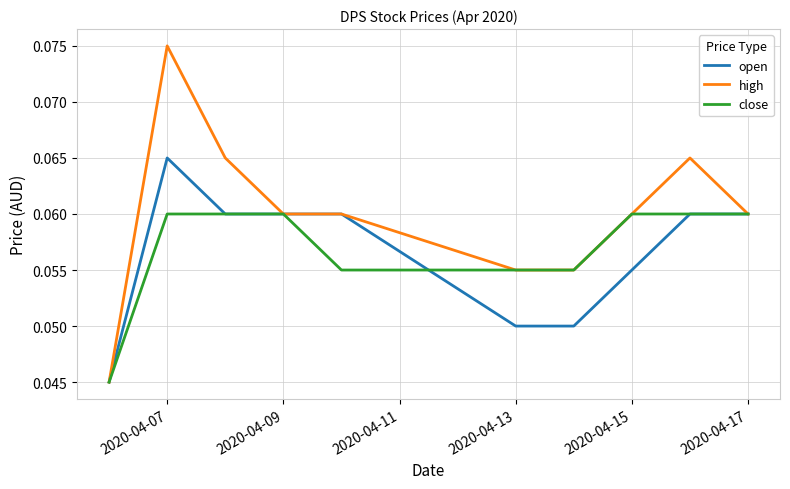

Rank the series by their maximum value, from lowest to highest.

close, open, high